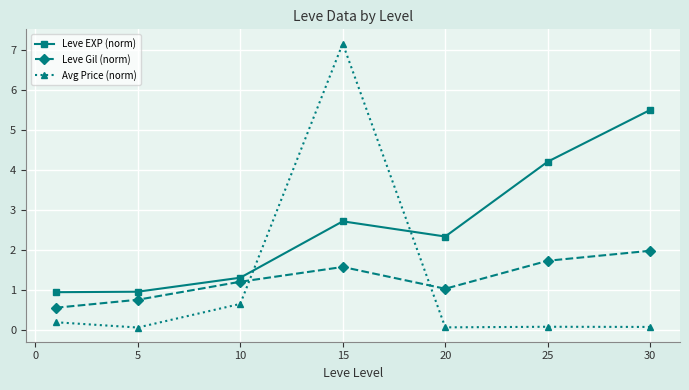

True or false: Leve EXP (norm) and Avg Price (norm) cross at least once.

True